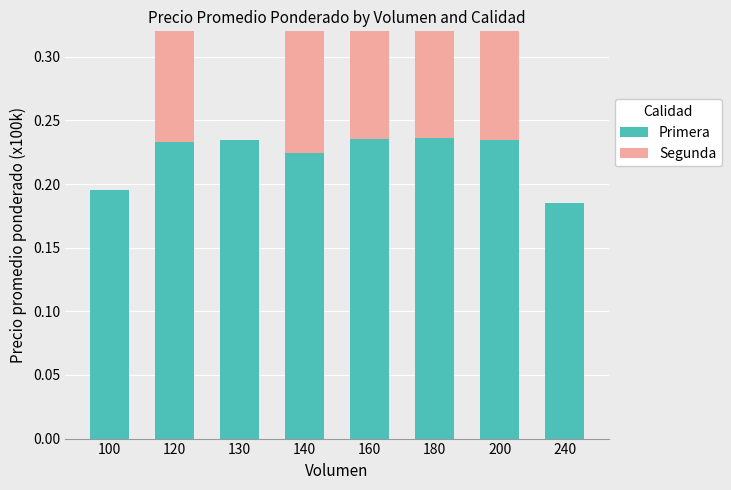

Is it true that Primera equals 0.4 at 180?

False